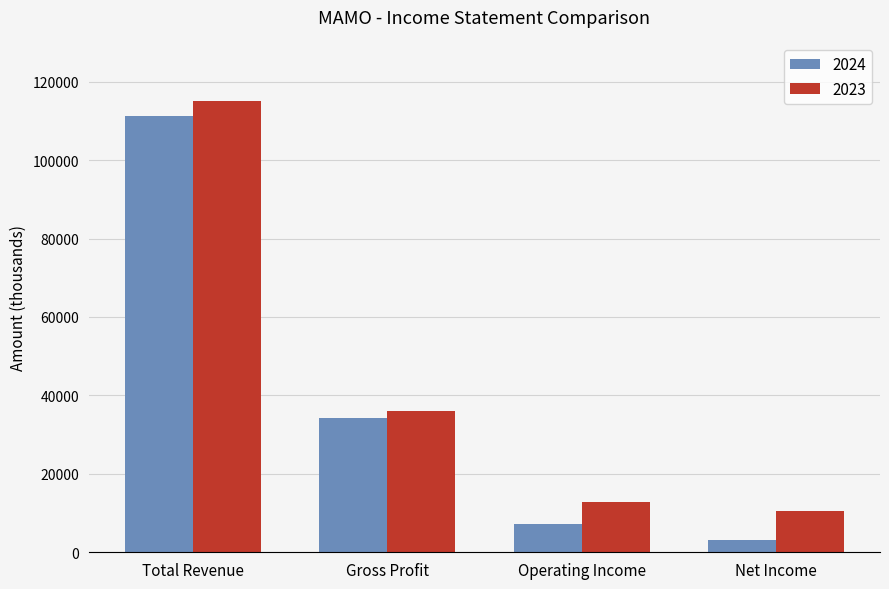

What are all the series names shown in the legend?

2024, 2023